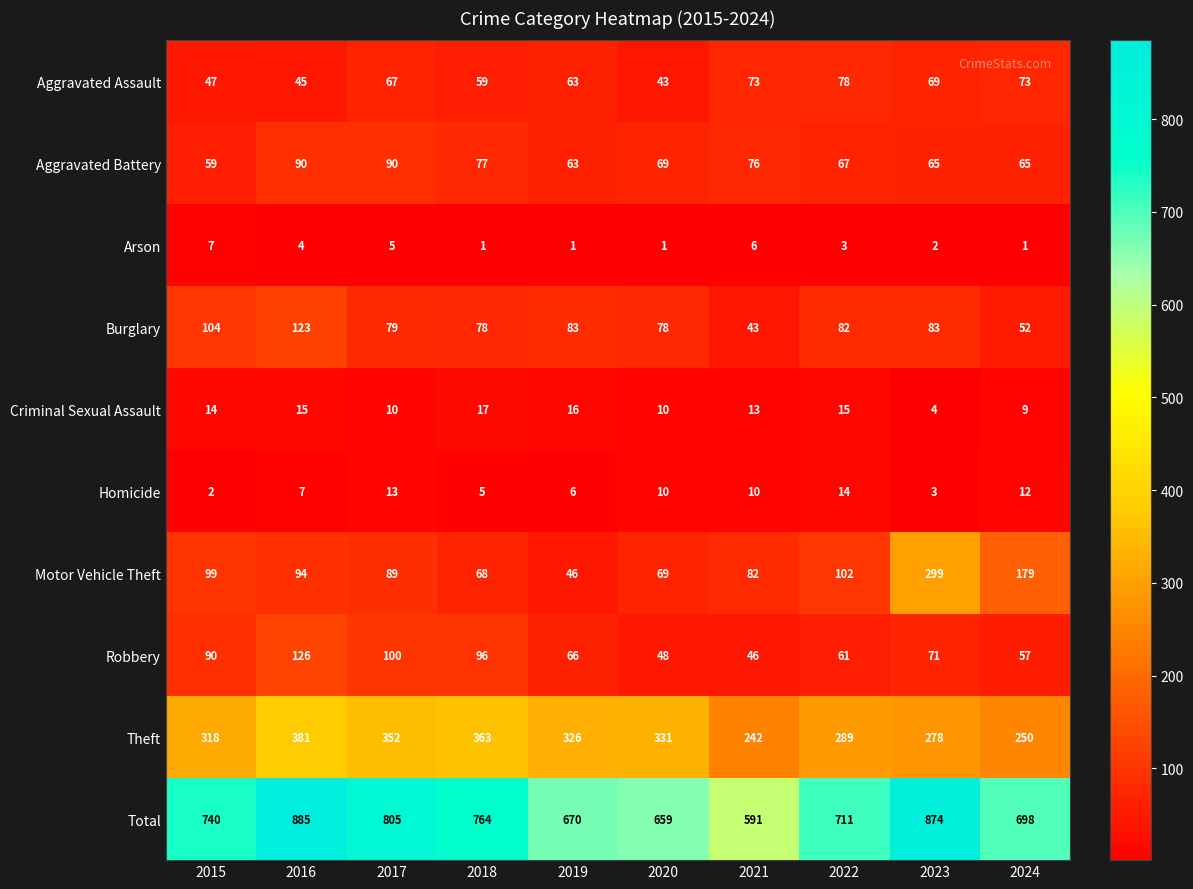

Count the number of categories in the chart.

10